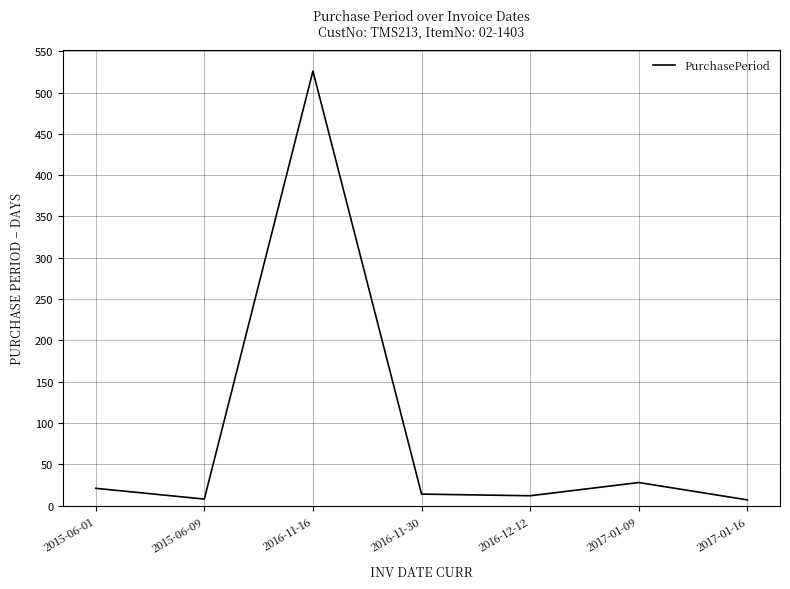

What value does the data have at 2015-06-09?

8